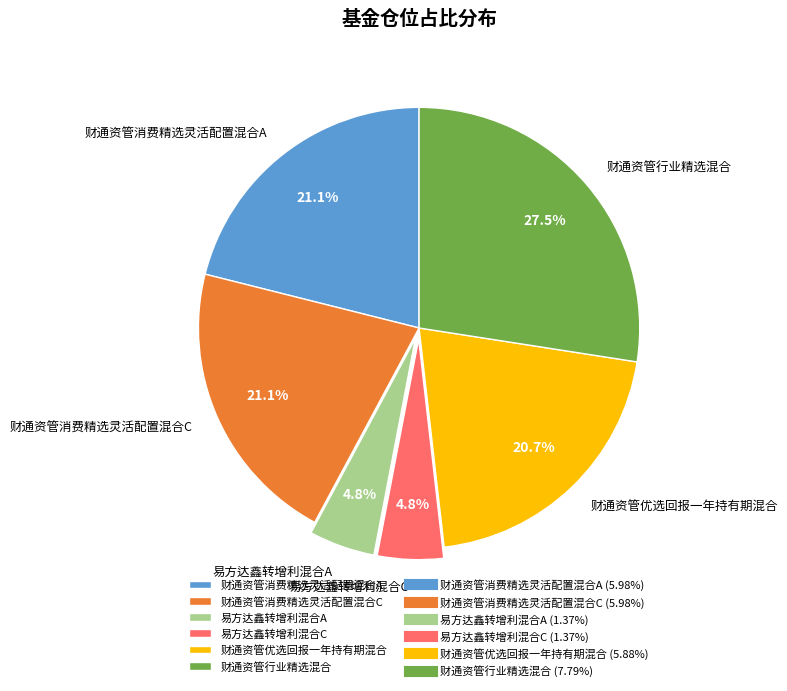

To the nearest percent, what is the average slice percentage?

17%